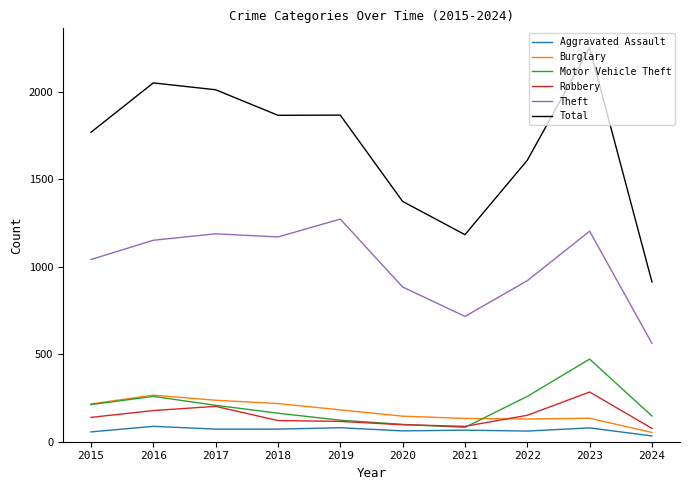

Which series changed the most between 2022 and 2024?

Total